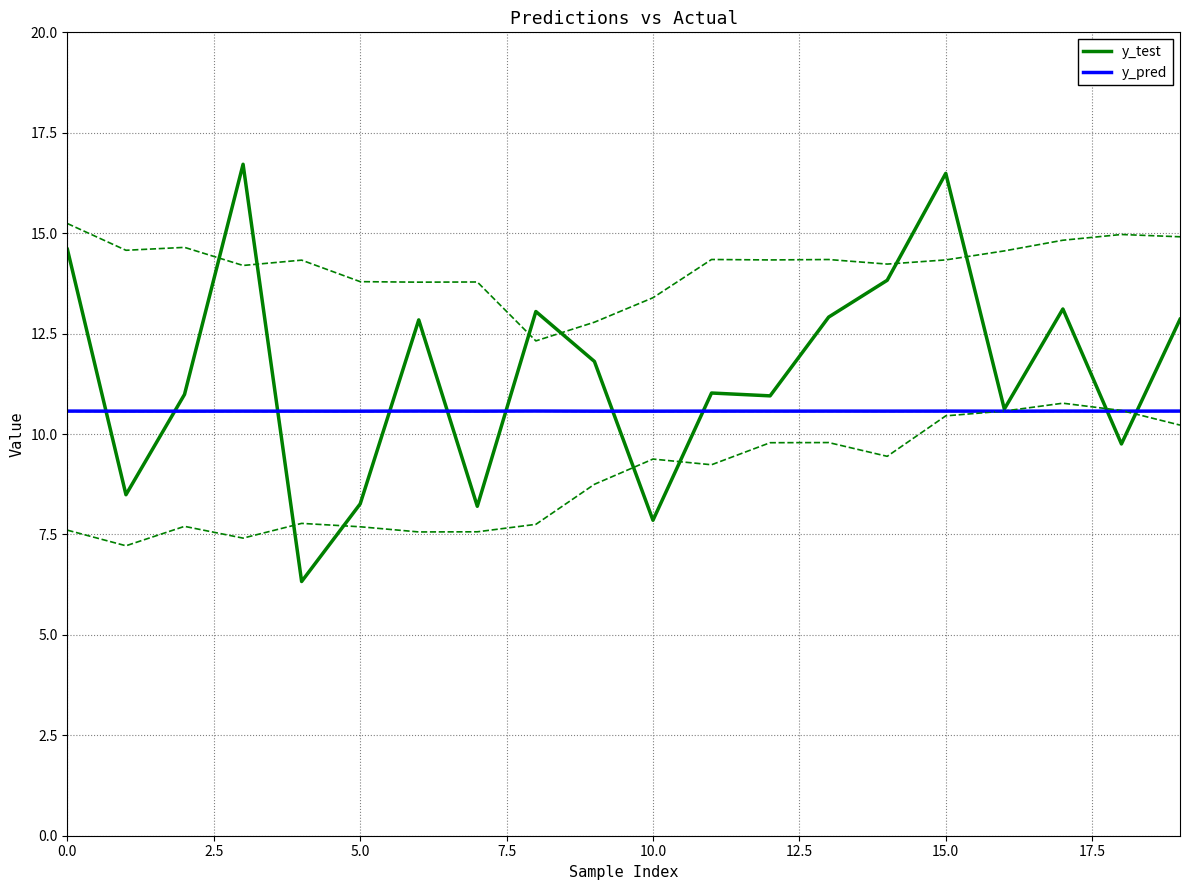

How many lines are shown in the chart?

2